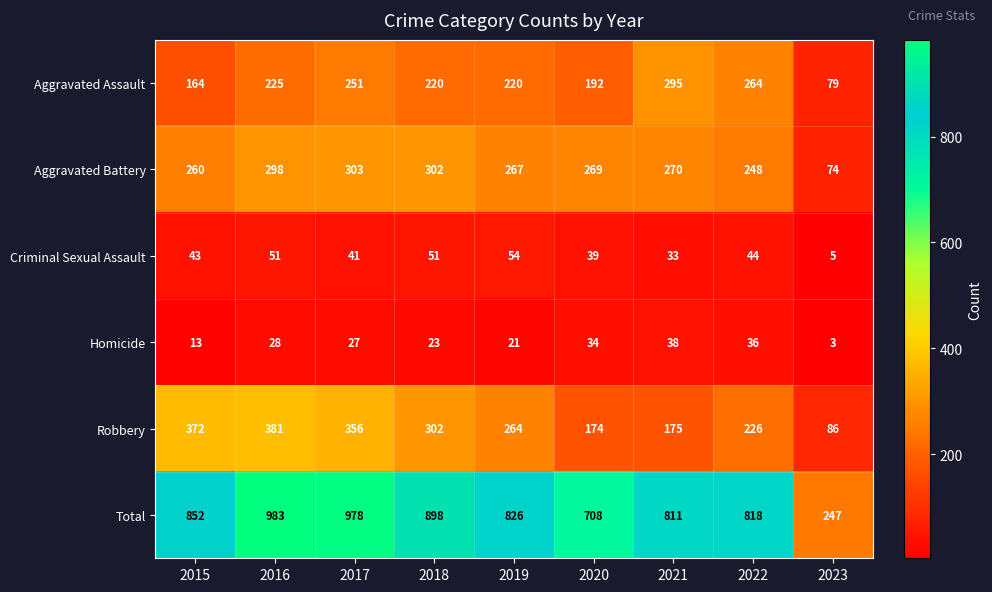

Rank the series at 2022 from highest to lowest value.

Total, Aggravated Assault, Aggravated Battery, Robbery, Criminal Sexual Assault, Homicide